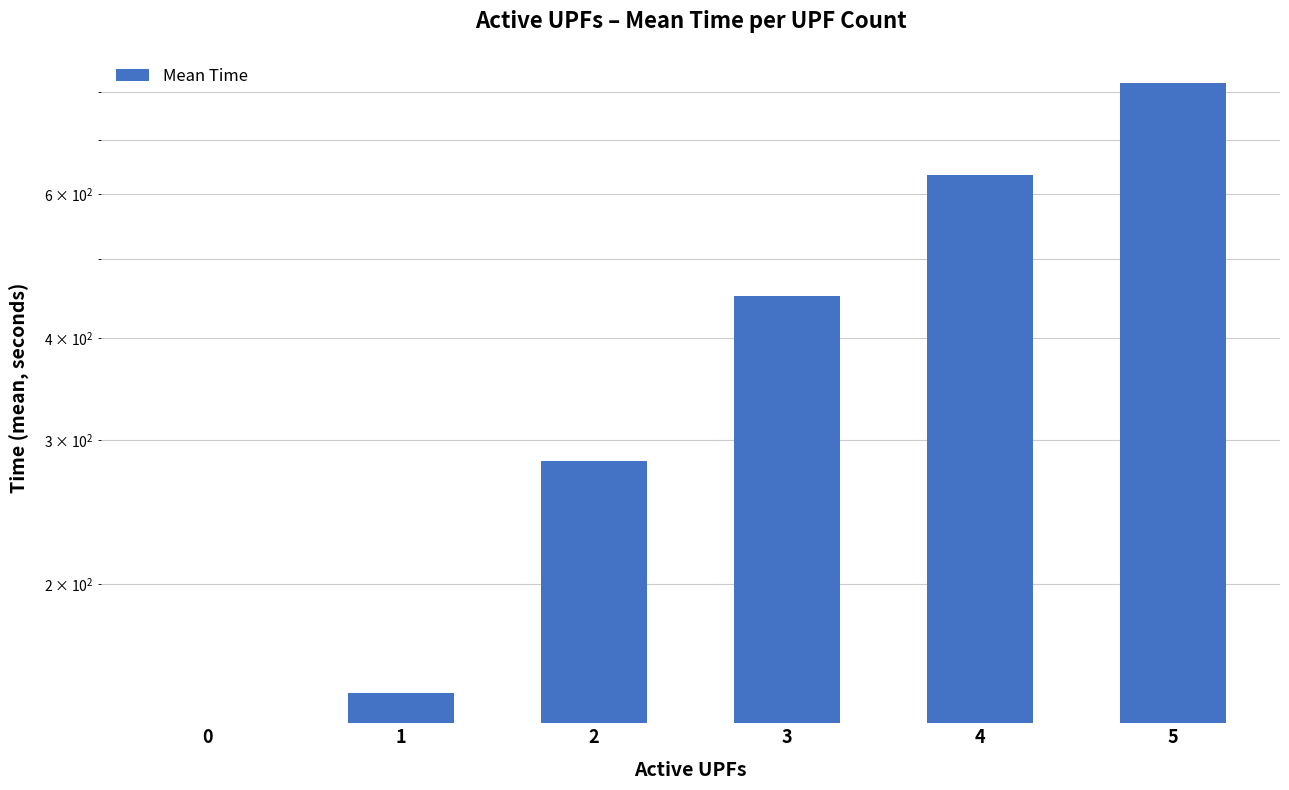

Where is the data nearest to the value 409?

3